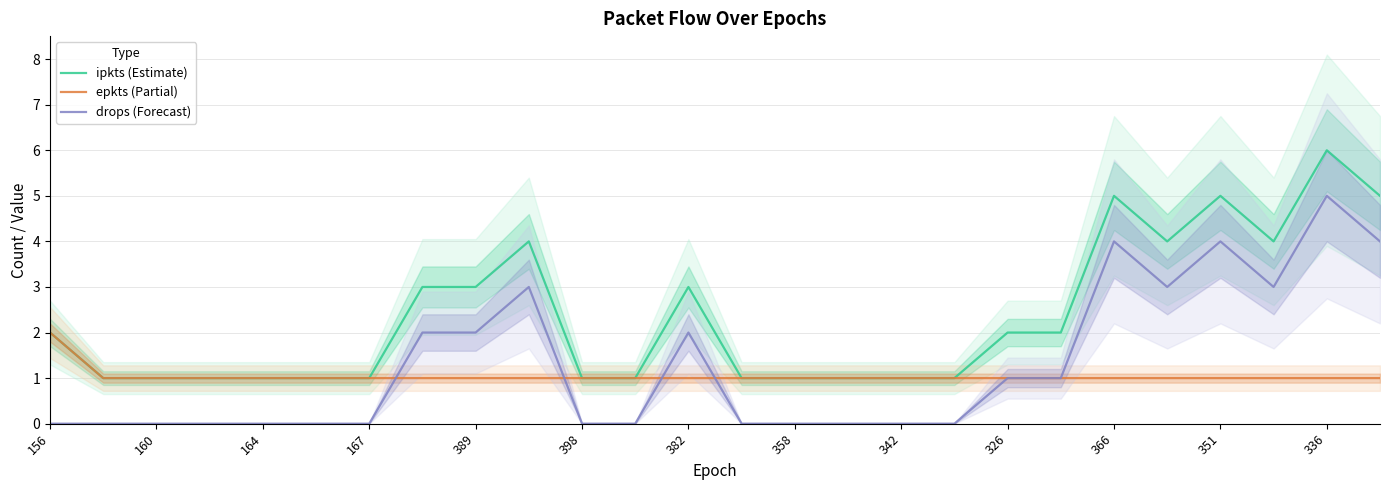

The value of epkts (Partial) at 336 is 0. True or false?

False